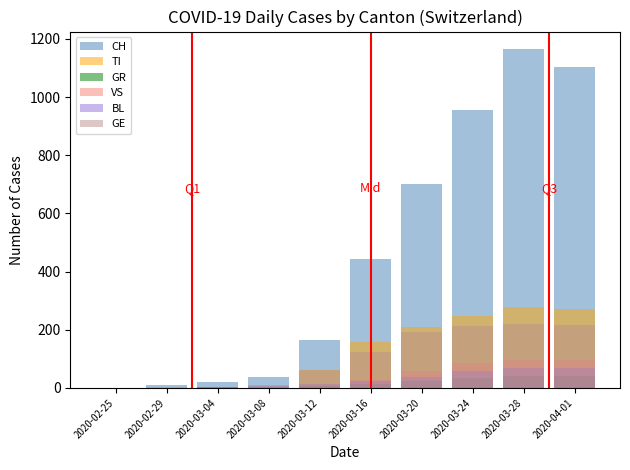

The value of VS at 2020-04-01 is 159. True or false?

False